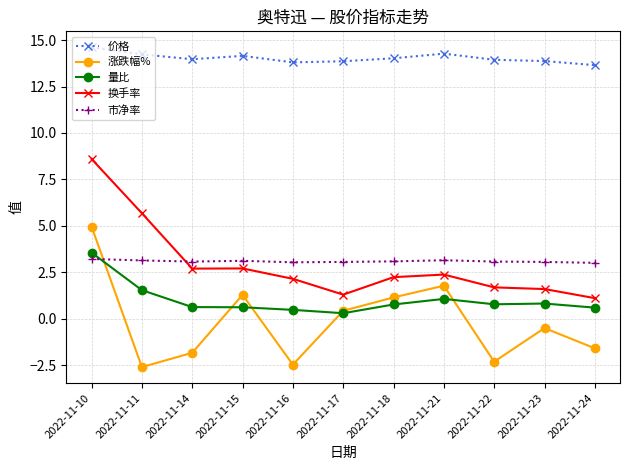

The 涨跌幅% series shows -0.5 at 2022-11-23. True or false?

True